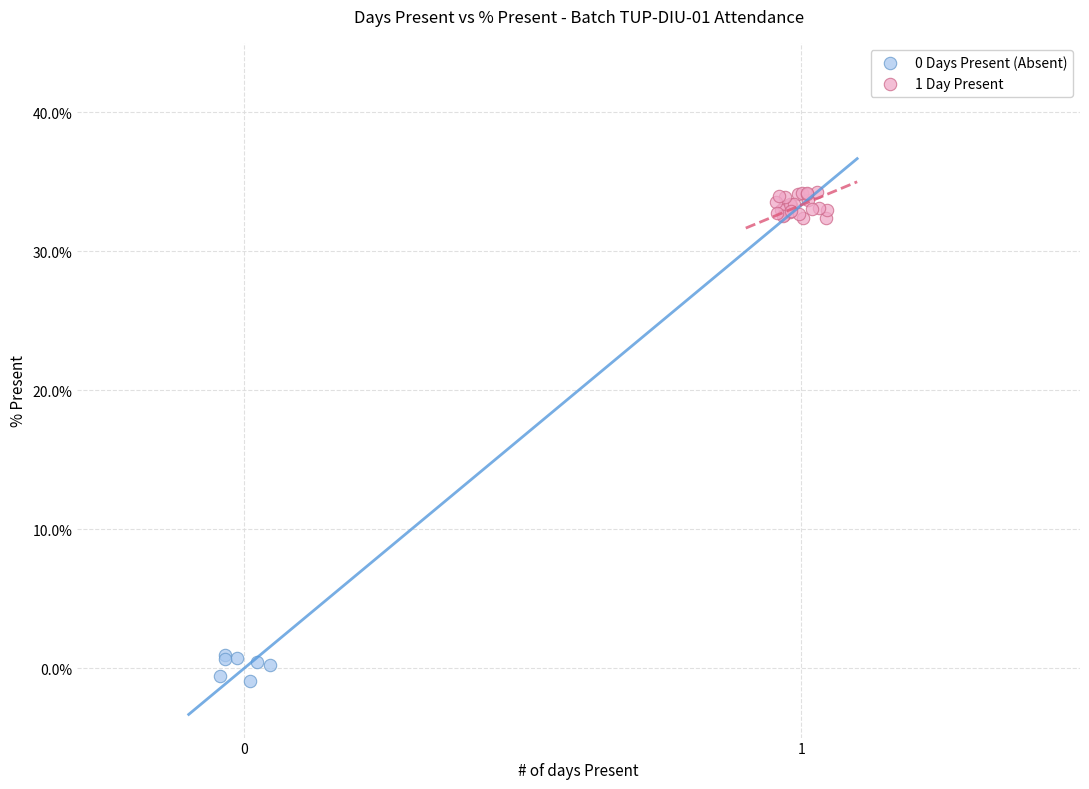

Which series reaches the minimum Y coordinate?

0 Days Present (Absent)